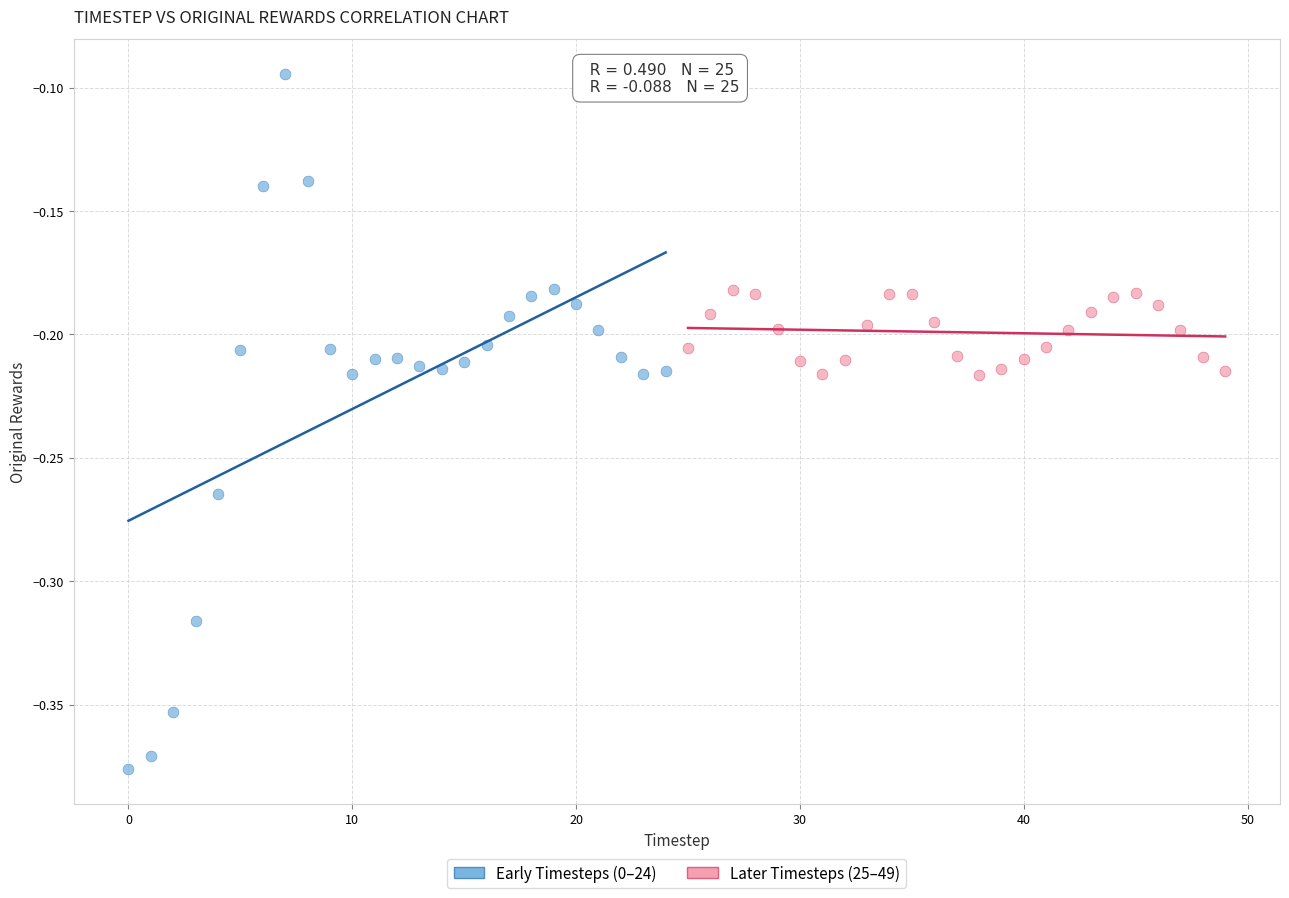

Which series contains the highest Y value?

Early Timesteps (0–24)